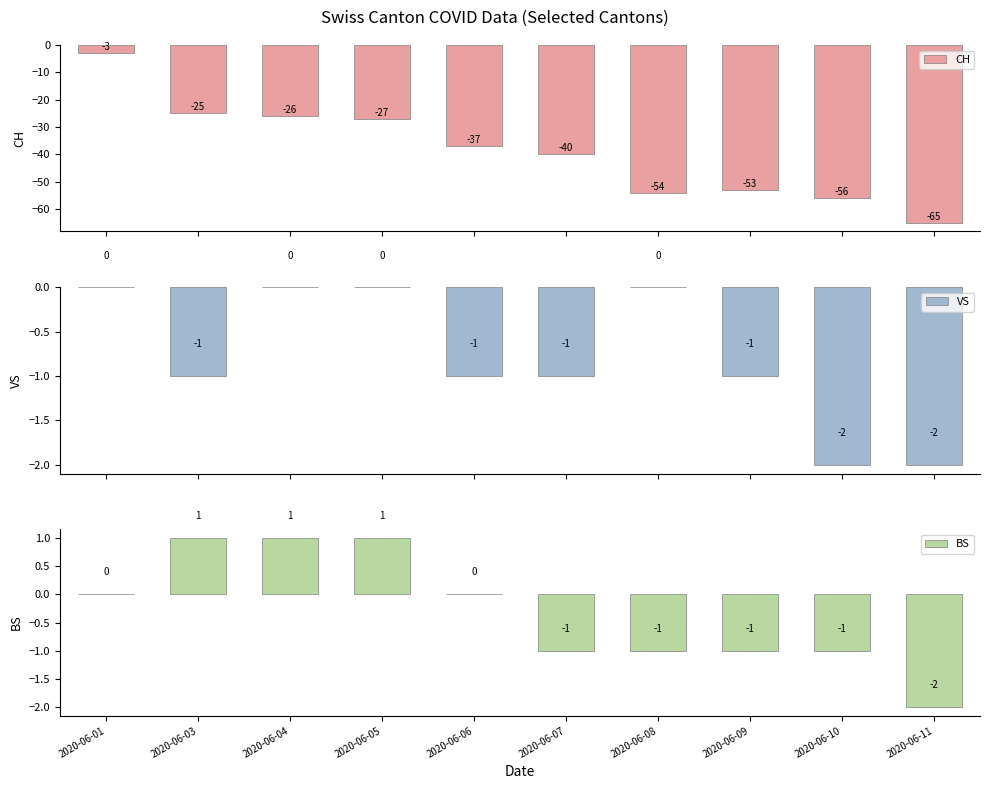

Reading left to right, list all the values displayed in this chart.

CH: -3	-25	-26	-27	-37	-40	-54	-53	-56	-65
VS: 0	-1	0	0	-1	-1	0	-1	-2	-2
BS: 0	1	1	1	0	-1	-1	-1	-1	-2